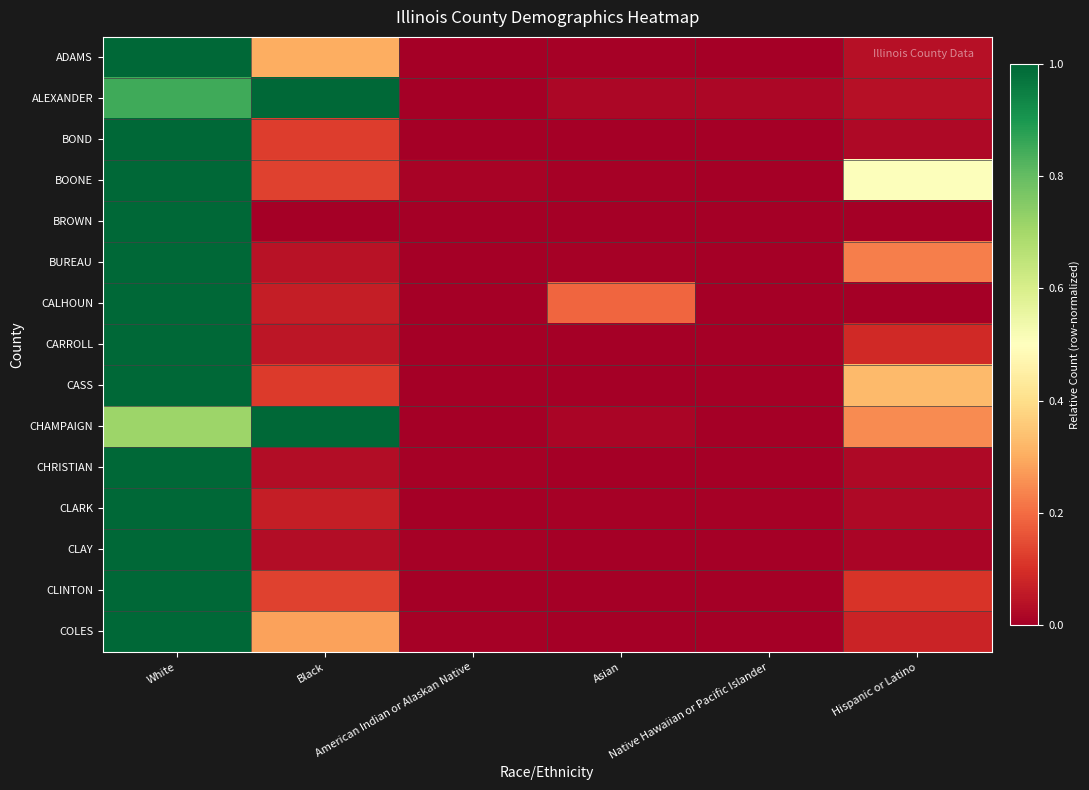

Reading right to left, transcribe all the data shown in this chart.

ADAMS: Hispanic or Latino=0.0	Native Hawaiian or Pacific Islander=0.0	Asian=0.0	American Indian or Alaskan Native=0.0	Black=0.3	White=1.0
ALEXANDER: Hispanic or Latino=0.0	Native Hawaiian or Pacific Islander=0.0	Asian=0.0	American Indian or Alaskan Native=0.0	Black=1.0	White=0.8
BOND: Hispanic or Latino=0.0	Native Hawaiian or Pacific Islander=0.0	Asian=0.0	American Indian or Alaskan Native=0.0	Black=0.1	White=1.0
BOONE: Hispanic or Latino=0.5	Native Hawaiian or Pacific Islander=0.0	Asian=0.0	American Indian or Alaskan Native=0.0	Black=0.1	White=1.0
BROWN: Hispanic or Latino=0.0	Native Hawaiian or Pacific Islander=0.0	Asian=0.0	American Indian or Alaskan Native=0.0	Black=0.0	White=1.0
BUREAU: Hispanic or Latino=0.2	Native Hawaiian or Pacific Islander=0.0	Asian=0.0	American Indian or Alaskan Native=0.0	Black=0.0	White=1.0
CALHOUN: Hispanic or Latino=0.0	Native Hawaiian or Pacific Islander=0.0	Asian=0.2	American Indian or Alaskan Native=0.0	Black=0.1	White=1.0
CARROLL: Hispanic or Latino=0.1	Native Hawaiian or Pacific Islander=0.0	Asian=0.0	American Indian or Alaskan Native=0.0	Black=0.1	White=1.0
CASS: Hispanic or Latino=0.3	Native Hawaiian or Pacific Islander=0.0	Asian=0.0	American Indian or Alaskan Native=0.0	Black=0.1	White=1.0
CHAMPAIGN: Hispanic or Latino=0.2	Native Hawaiian or Pacific Islander=0.0	Asian=0.0	American Indian or Alaskan Native=0.0	Black=1.0	White=0.7
CHRISTIAN: Hispanic or Latino=0.0	Native Hawaiian or Pacific Islander=0.0	Asian=0.0	American Indian or Alaskan Native=0.0	Black=0.0	White=1.0
CLARK: Hispanic or Latino=0.0	Native Hawaiian or Pacific Islander=0.0	Asian=0.0	American Indian or Alaskan Native=0.0	Black=0.1	White=1.0
CLAY: Hispanic or Latino=0.0	Native Hawaiian or Pacific Islander=0.0	Asian=0.0	American Indian or Alaskan Native=0.0	Black=0.0	White=1.0
CLINTON: Hispanic or Latino=0.1	Native Hawaiian or Pacific Islander=0.0	Asian=0.0	American Indian or Alaskan Native=0.0	Black=0.1	White=1.0
COLES: Hispanic or Latino=0.1	Native Hawaiian or Pacific Islander=0.0	Asian=0.0	American Indian or Alaskan Native=0.0	Black=0.3	White=1.0